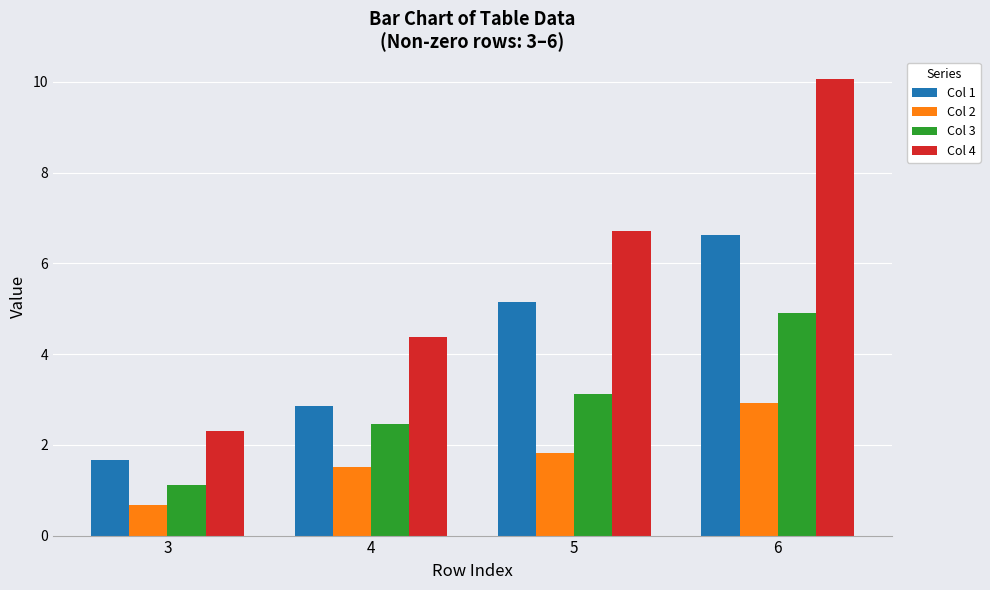

What are all the series names shown in the legend?

Col 1, Col 2, Col 3, Col 4